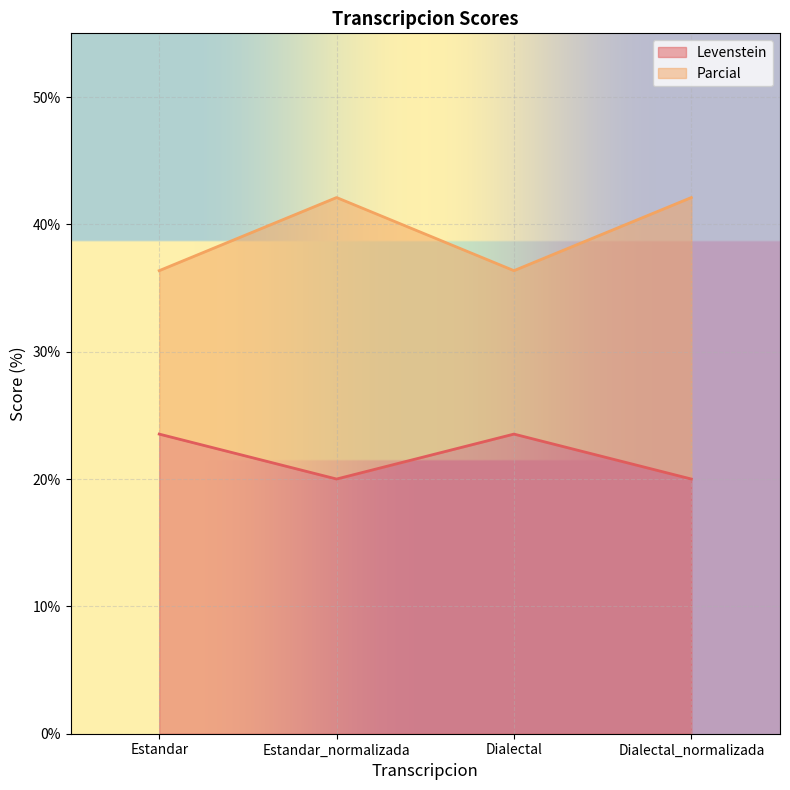

Is it true that Parcial equals 42.1 at Estandar_normalizada?

True